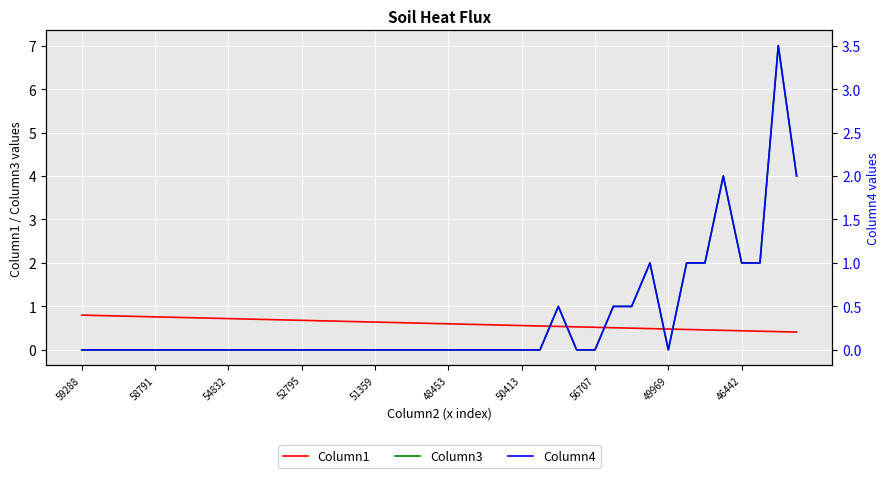

After their last crossing, which series has the higher values: Column1 or Column3?

Column3